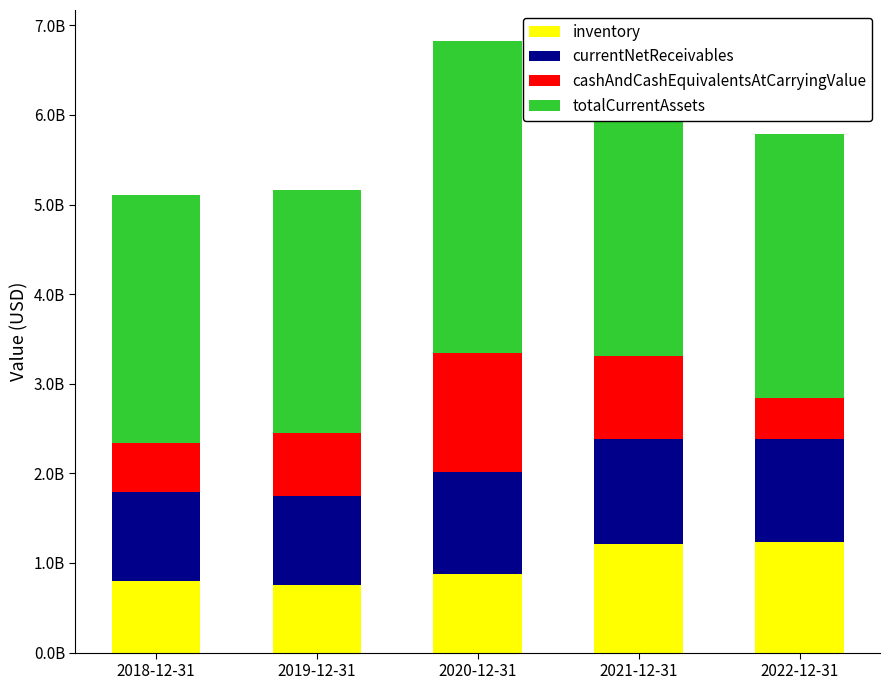

Rank the series by their maximum value, from highest to lowest.

totalCurrentAssets, cashAndCashEquivalentsAtCarryingValue, inventory, currentNetReceivables